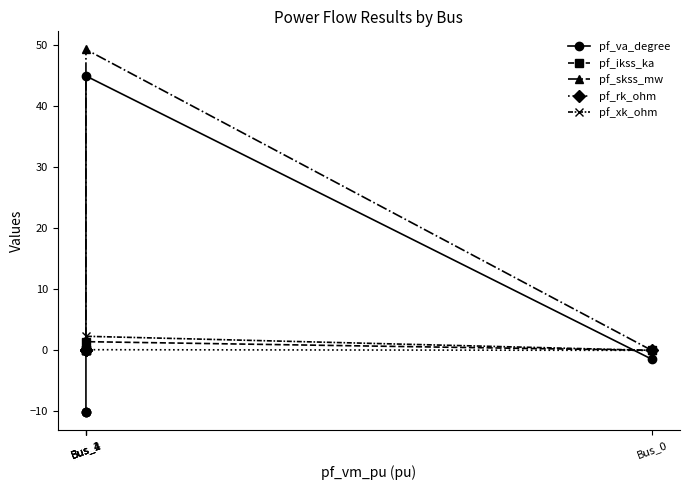

What are all the series names shown in the legend?

pf_va_degree, pf_ikss_ka, pf_skss_mw, pf_rk_ohm, pf_xk_ohm